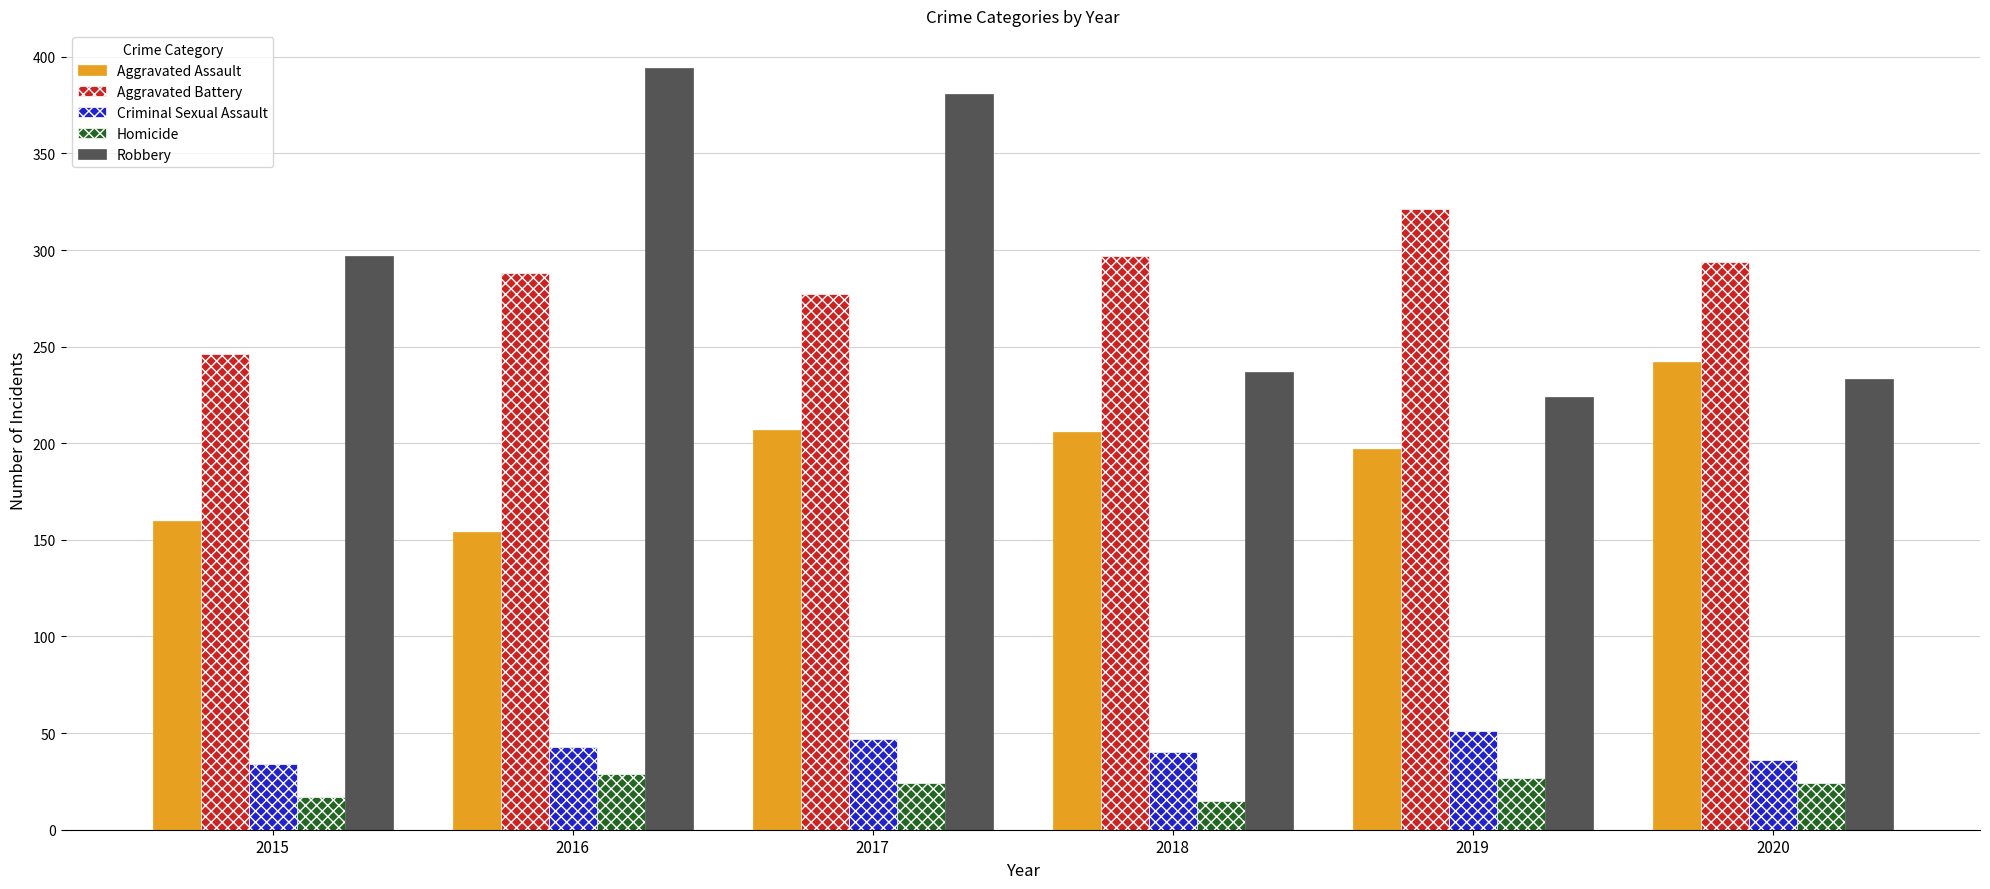

Rank the series by their maximum value, from lowest to highest.

Homicide, Criminal Sexual Assault, Aggravated Assault, Aggravated Battery, Robbery